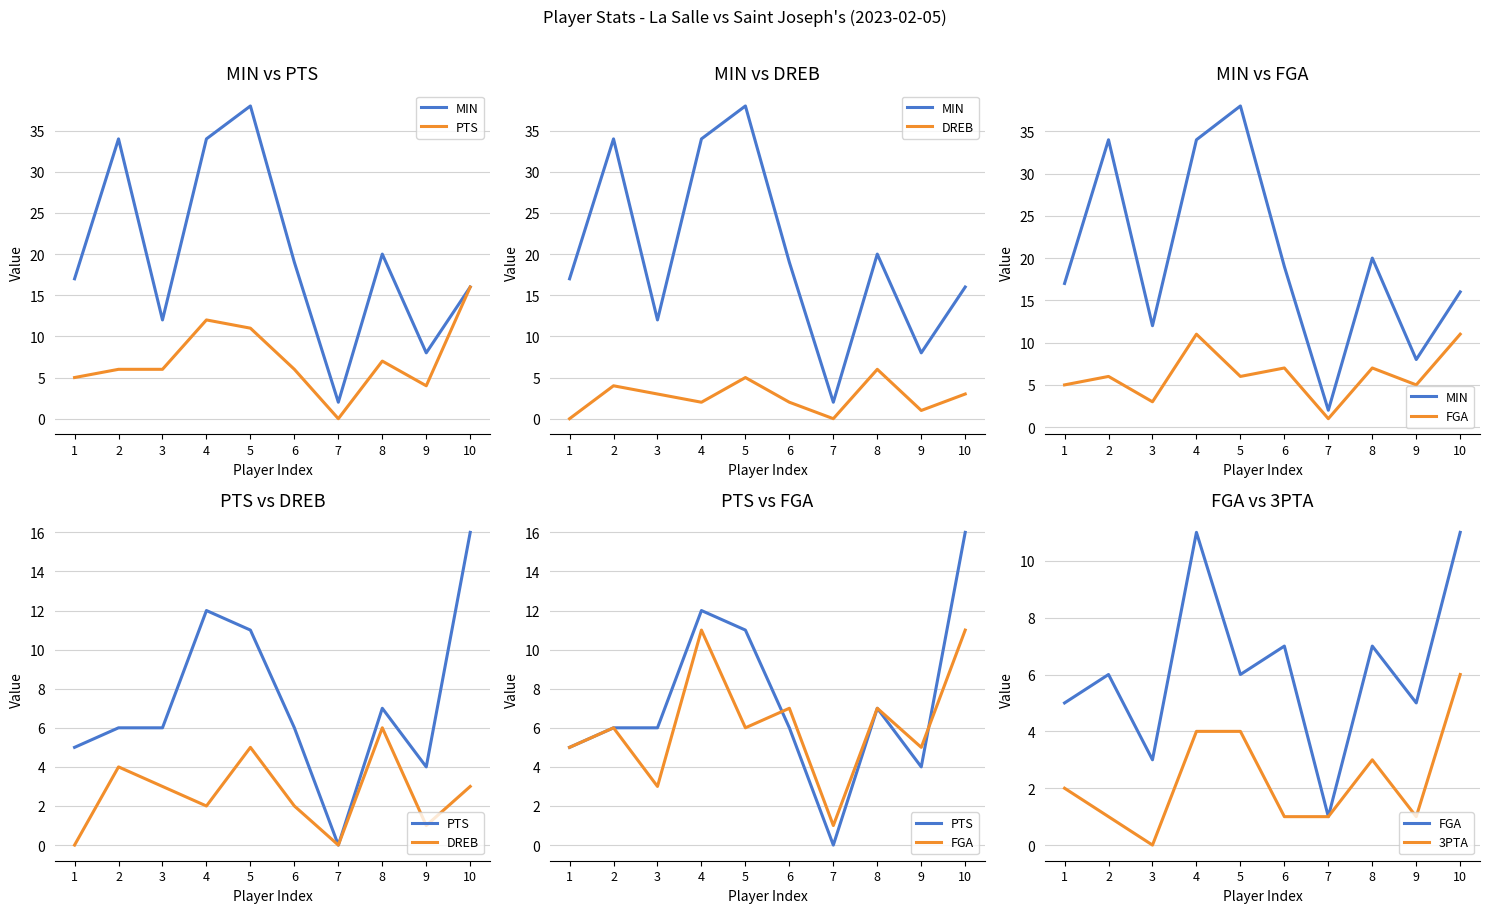

At which category does the chart reach its minimum across all series?

7